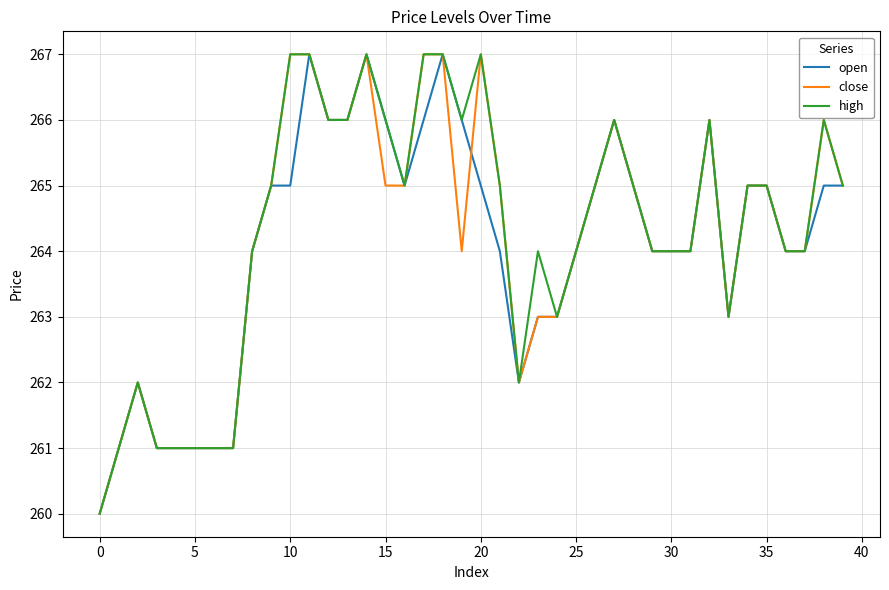

What is the lowest value of the high series?

260